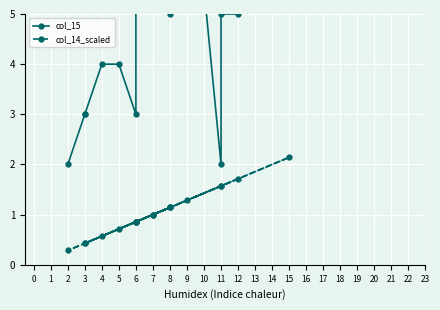

What is the value of the col_15 point at the 19th from the left?

8.0